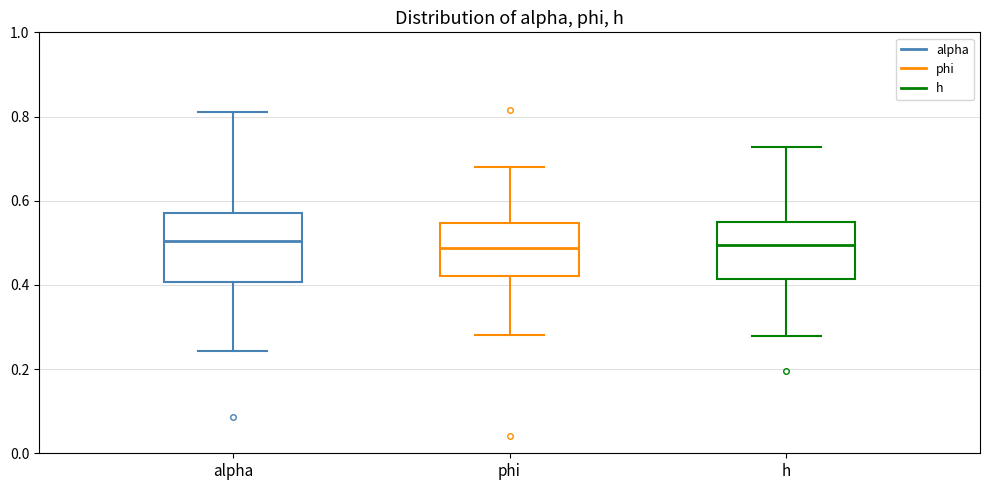

Which box is the tallest, from its lower edge to its upper edge?

alpha